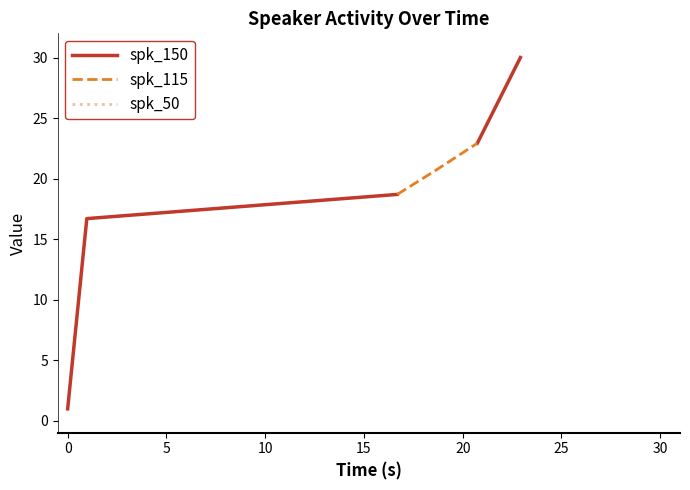

What position from the left is 3?

4